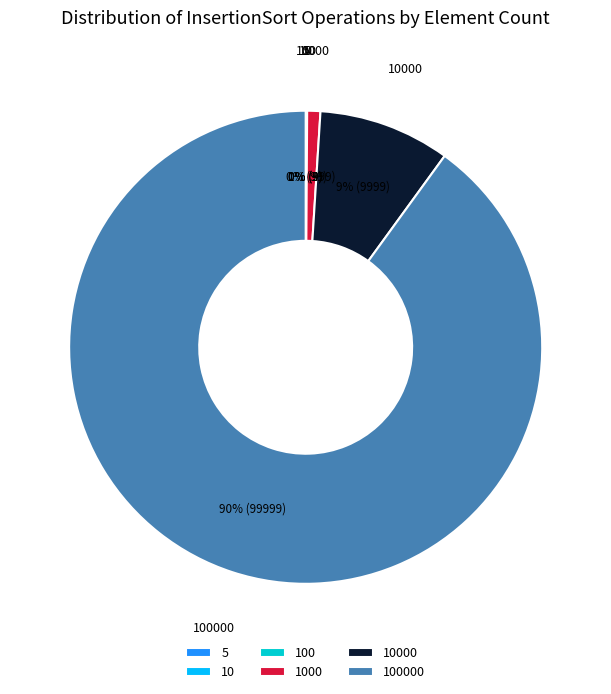

To the nearest percent, what is the average slice percentage?

17%